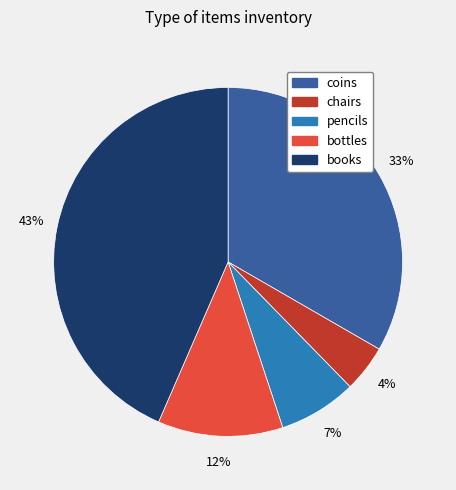

How many segments does this pie chart have?

5